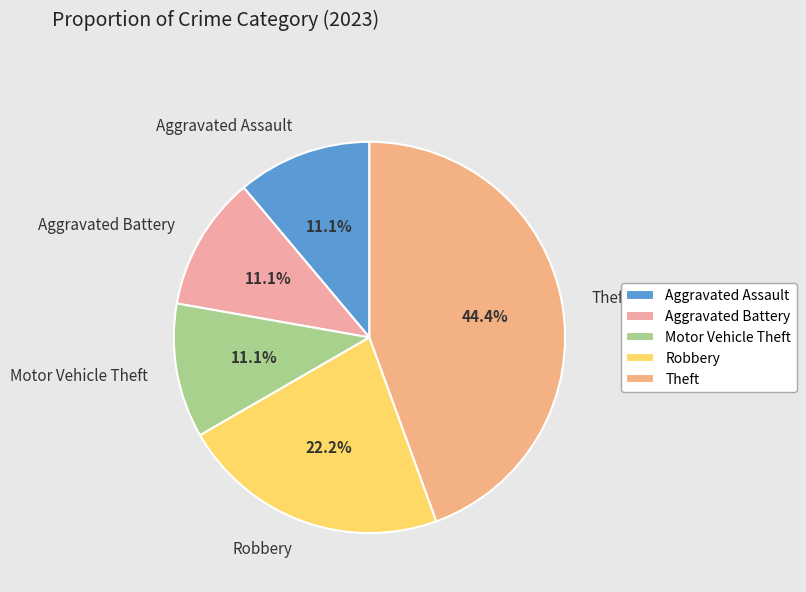

Is there any slice that represents more than half of the pie?

No